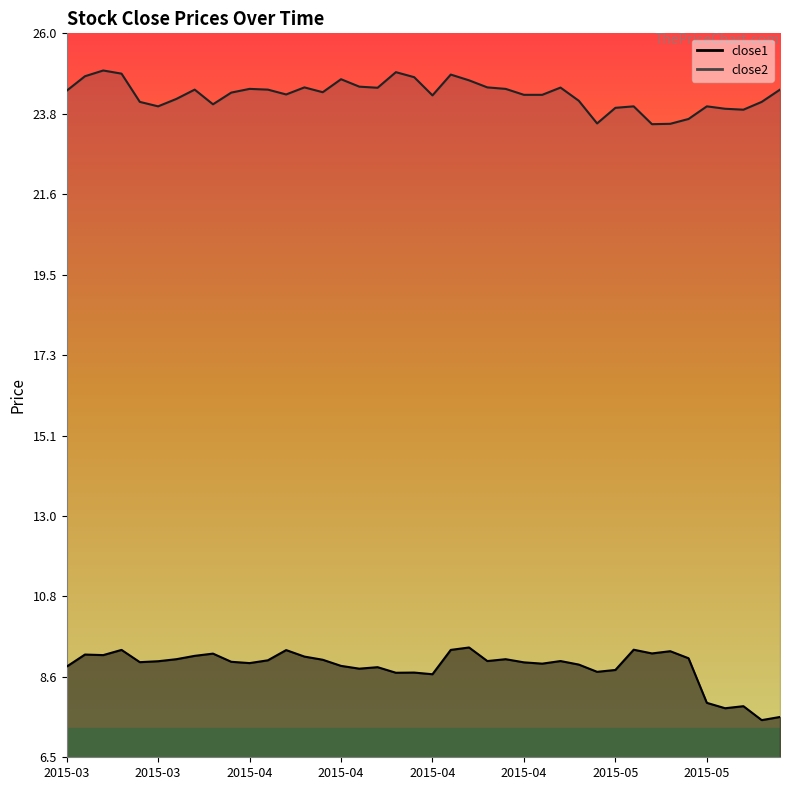

True or false: close1 and close2 cross at least once.

False